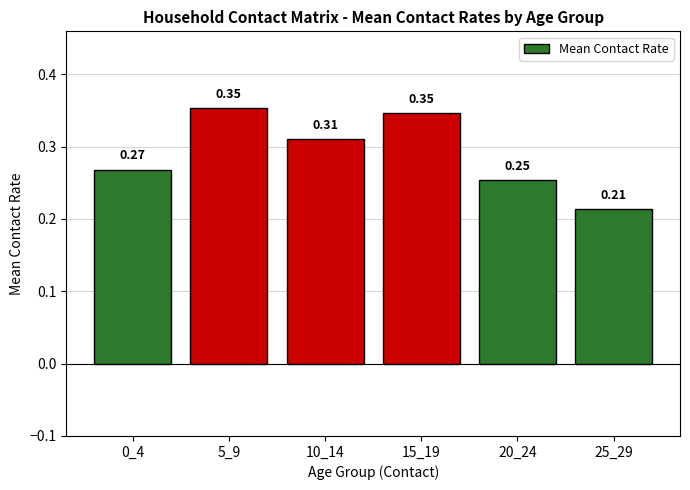

What is the sum of all values?

1.7